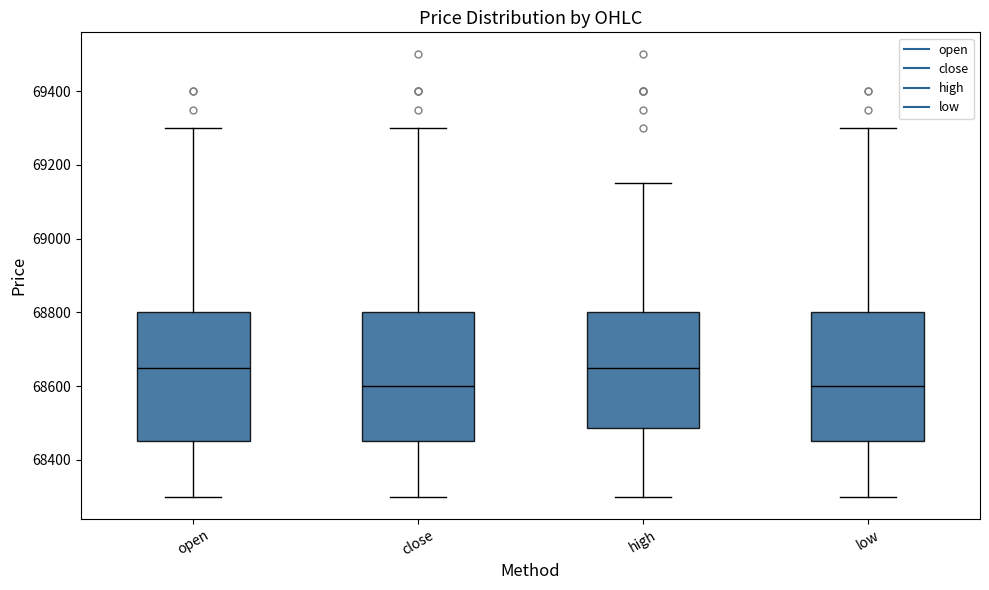

Where is the lower edge of the box for open on the y-axis? The values are not printed on the chart, so give them approximately, as read against the axis.

68460